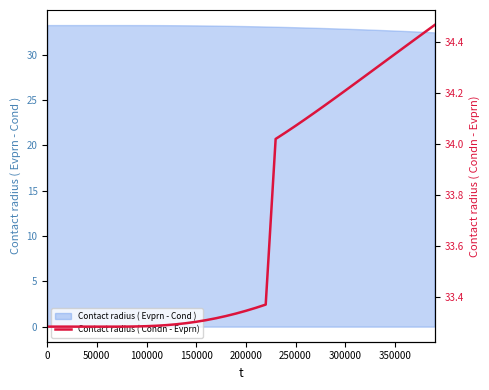

What is the lowest value of the Contact radius ( Evprn - Cond ) series?

32.5